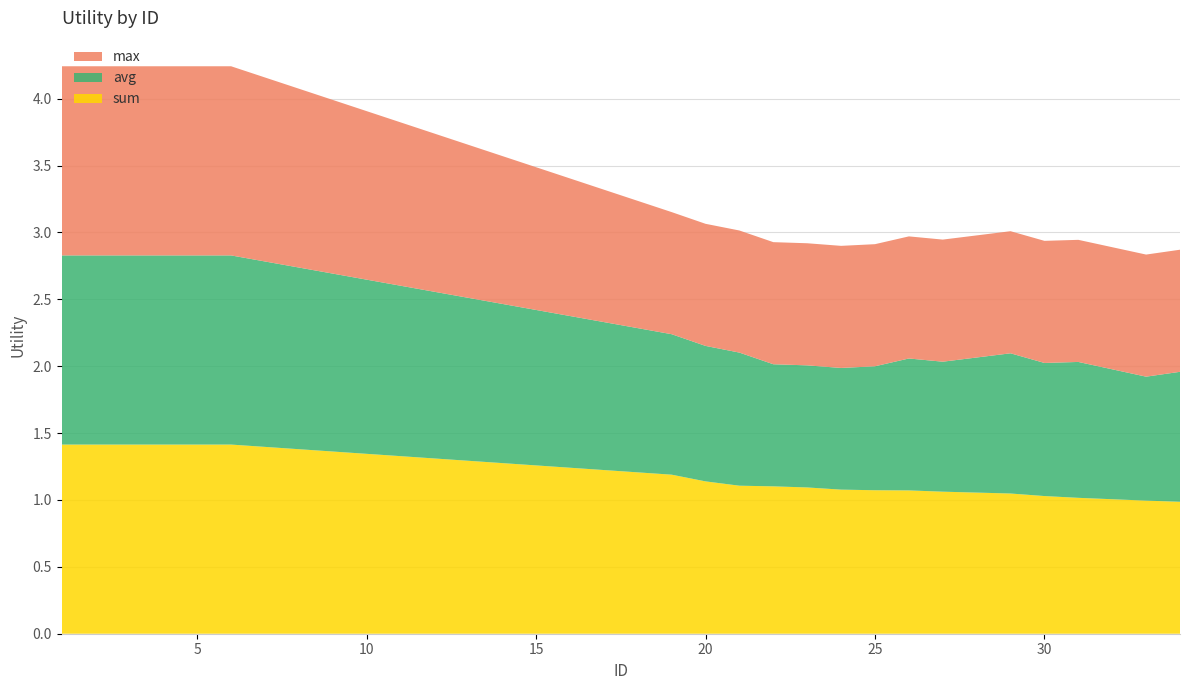

Reading left to right, list all the values displayed in this chart.

sum: 1=1.4	2=1.4	3=1.4	4=1.4	5=1.4	6=1.4	19=1.2	20=1.1	21=1.1	22=1.1	23=1.1	24=1.1	25=1.1	26=1.1	27=1.1	29=1.0	30=1.0	31=1.0	33=1.0	34=1.0
avg: 1=1.4	2=1.4	3=1.4	4=1.4	5=1.4	6=1.4	19=1.1	20=1.0	21=1.0	22=0.9	23=0.9	24=0.9	25=0.9	26=1.0	27=1.0	29=1.0	30=1.0	31=1.0	33=0.9	34=1.0
max: 1=1.4	2=1.4	3=1.4	4=1.4	5=1.4	6=1.4	19=0.9	20=0.9	21=0.9	22=0.9	23=0.9	24=0.9	25=0.9	26=0.9	27=0.9	29=0.9	30=0.9	31=0.9	33=0.9	34=0.9